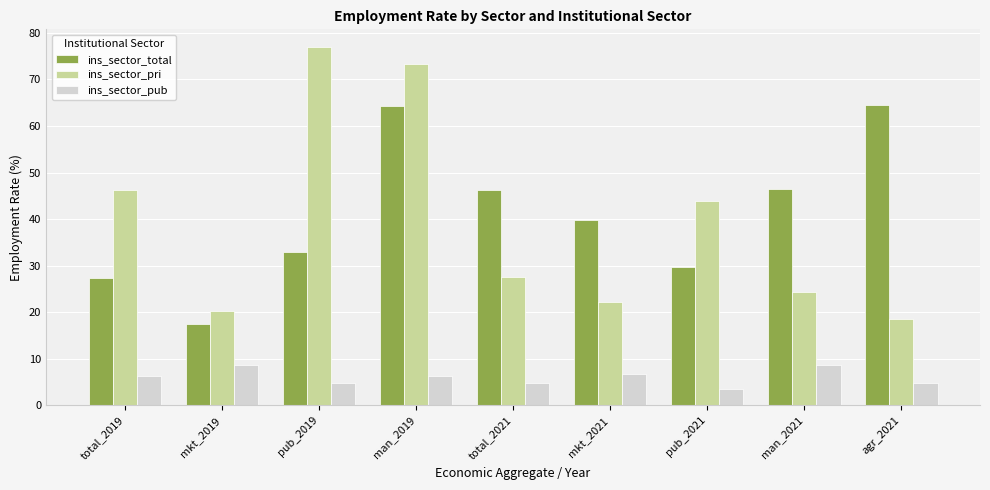

What is the label of the 4th bar from the left?

man_2019